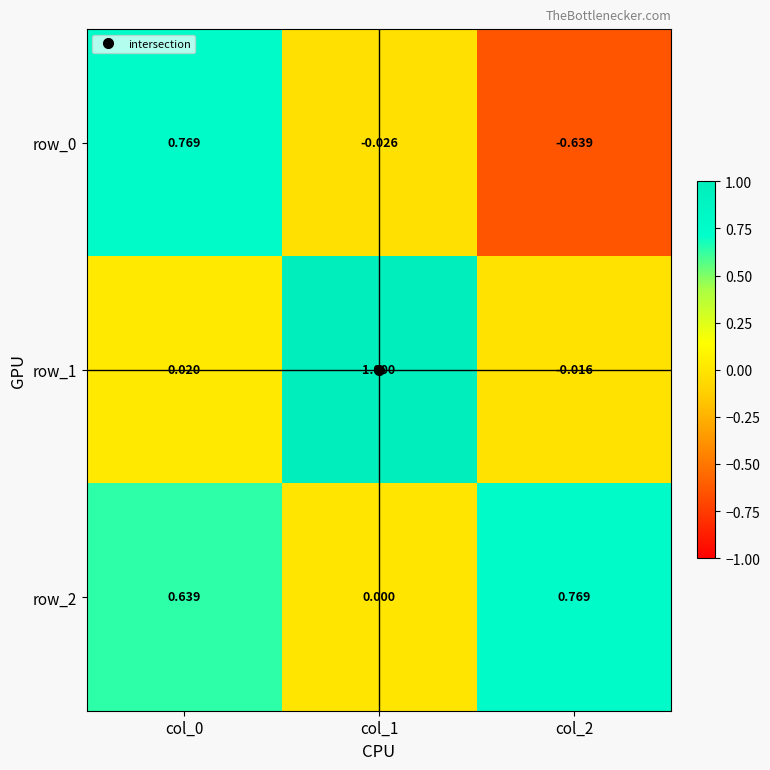

True or false: row_2 has a value of 0.0 at col_1.

True